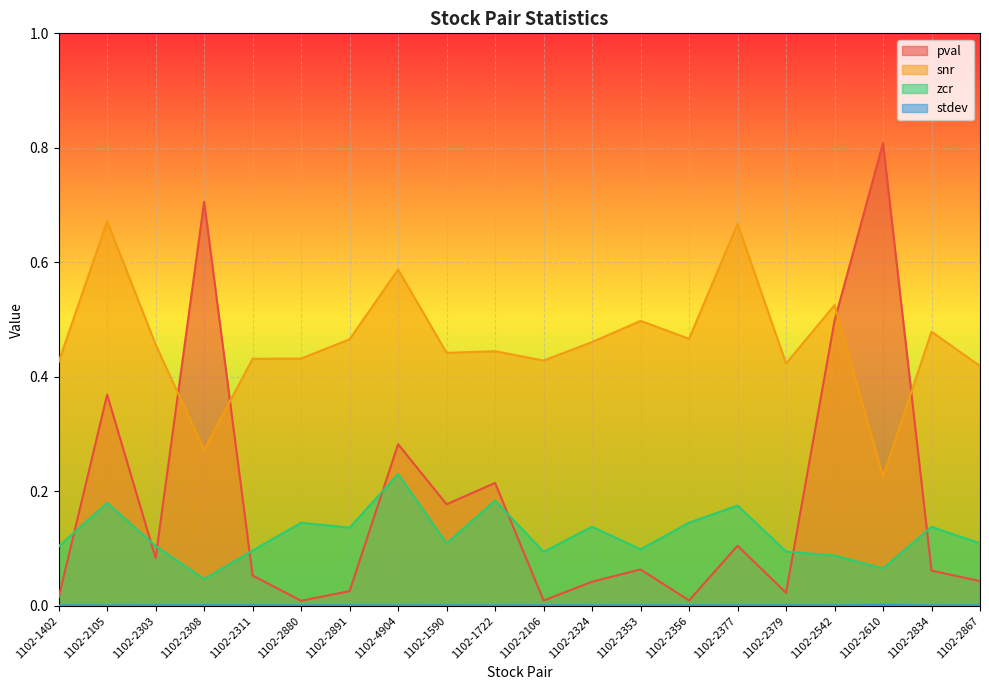

Which series has the widest spread of values?

pval